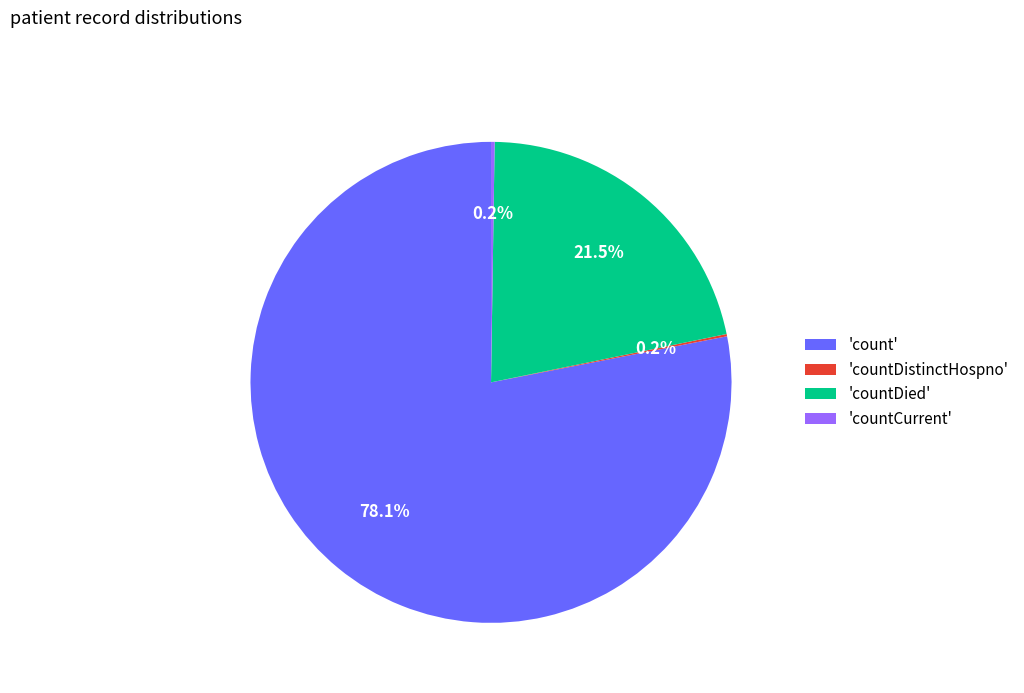

Which slice is the largest?

'count'